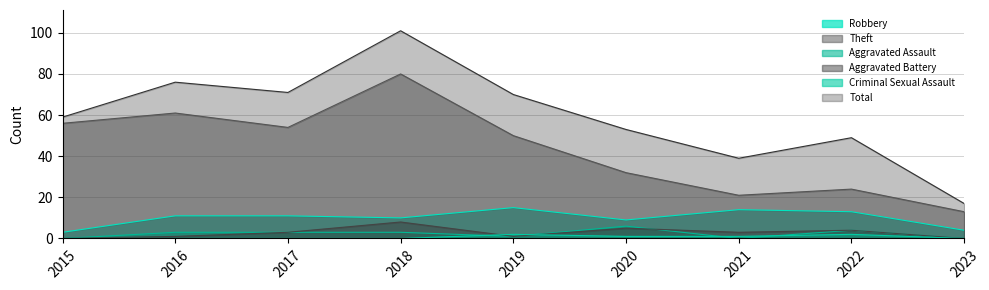

What is the sum of all Total values?

535